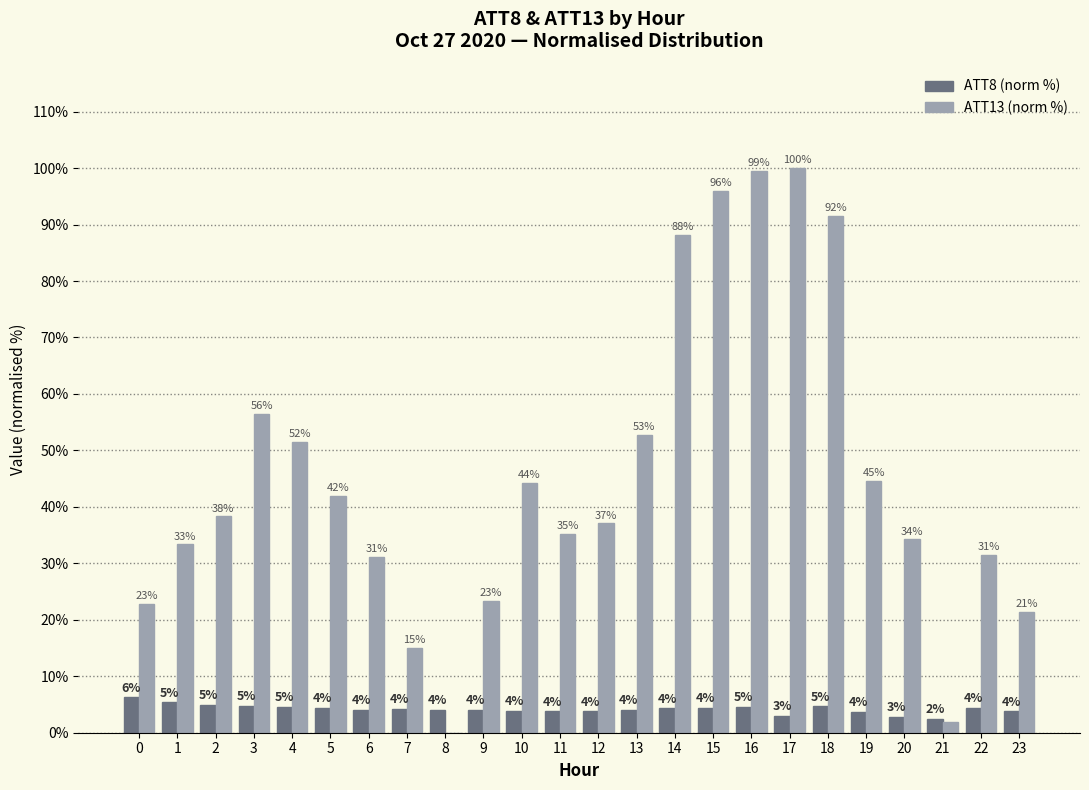

Which series has the largest range (max minus min)?

ATT13 (norm %)